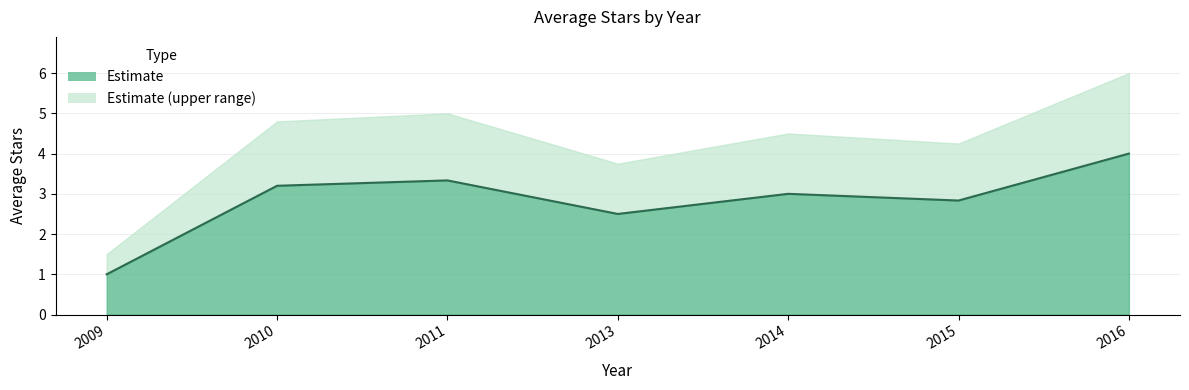

What is the maximum value shown in the chart?

4.0